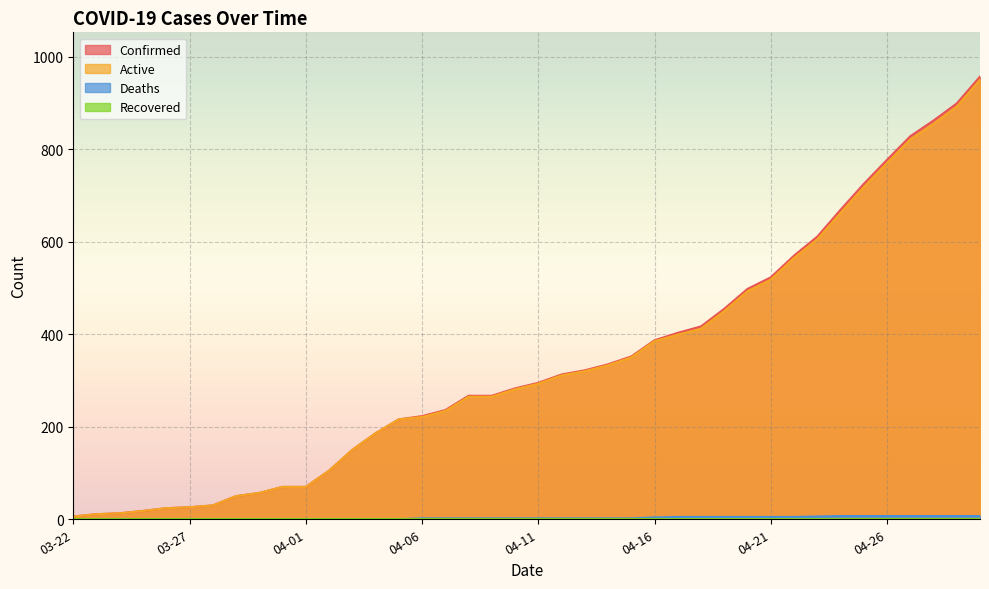

Does the chart display data point markers on the line(s)?

No